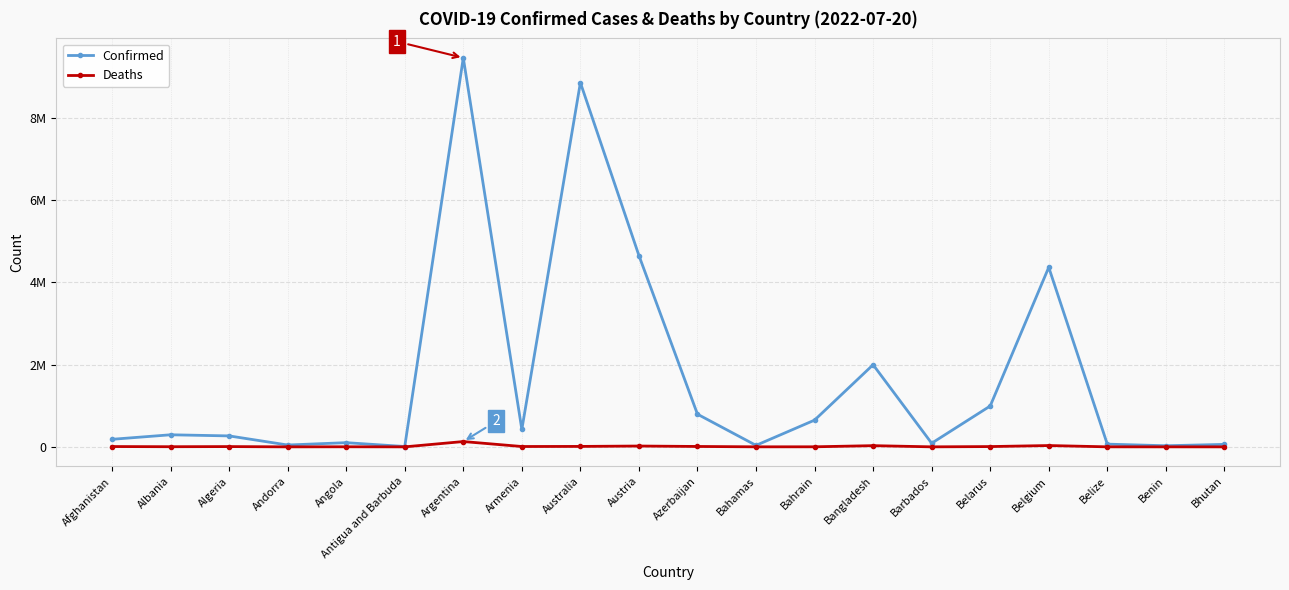

What are all the series names shown in the legend?

Confirmed, Deaths